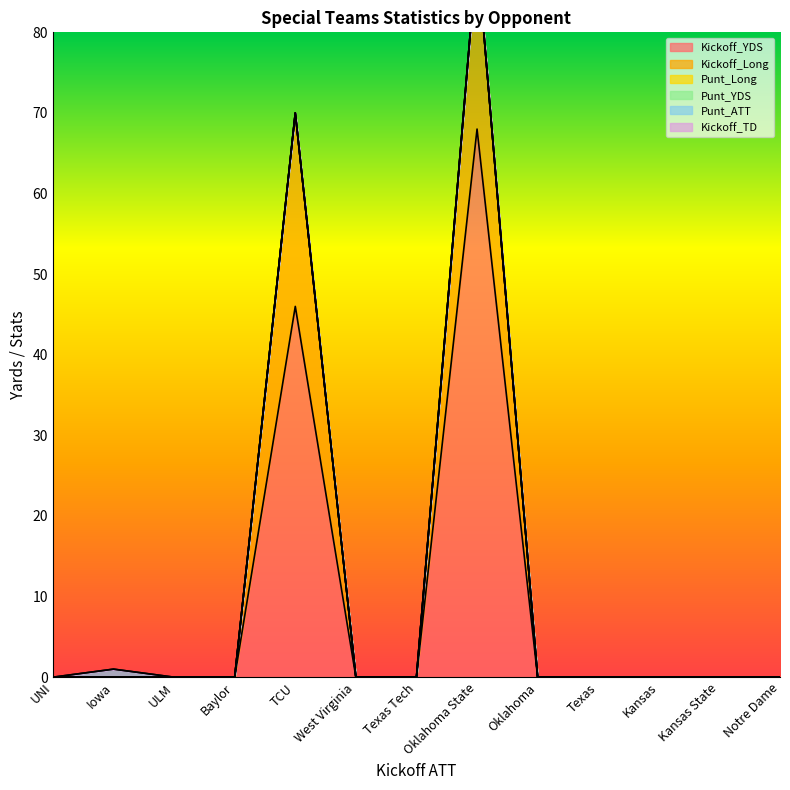

At how many categories does at least one series exceed 33?

2